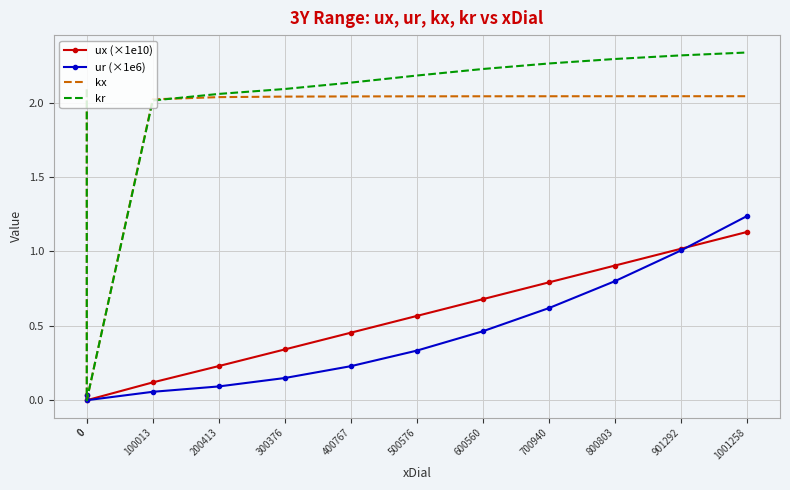

Between 300376 and 200413, which is larger?

300376